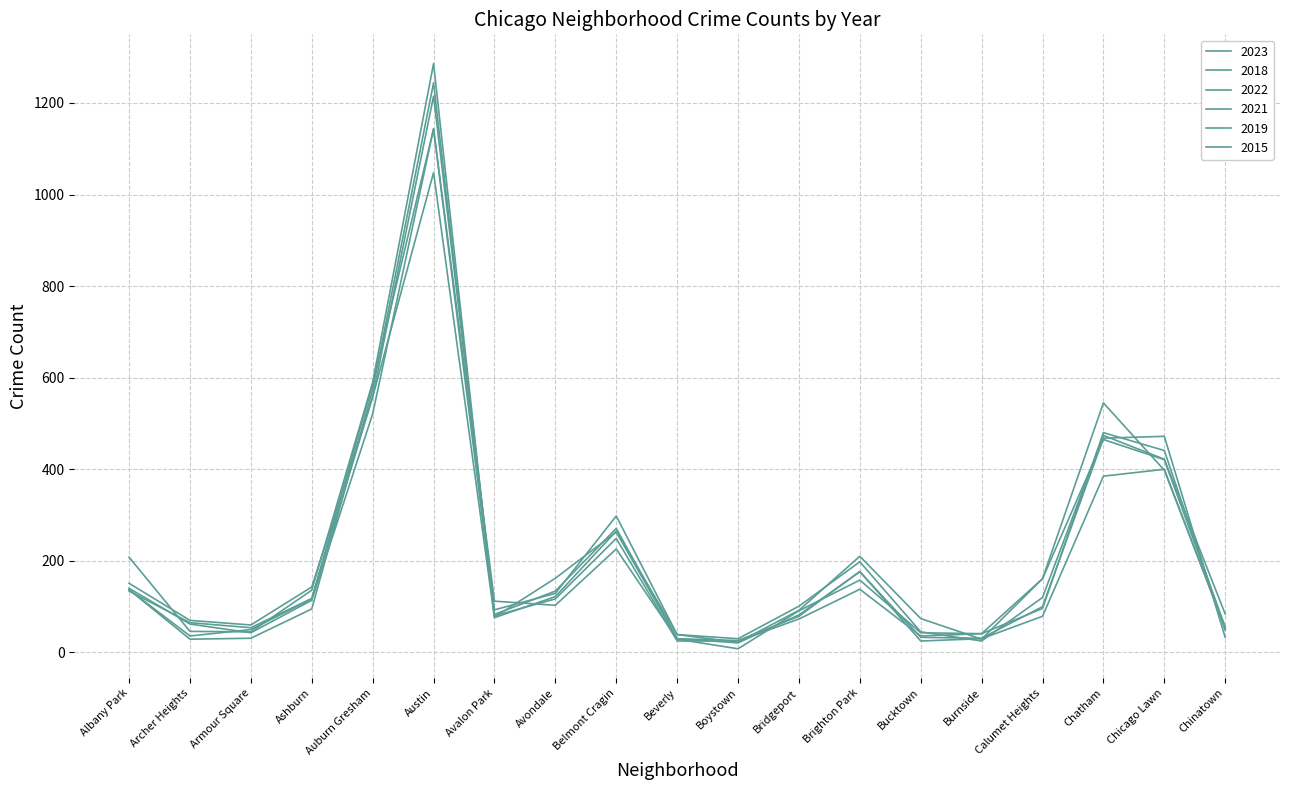

What is the difference between the second highest and second lowest values in the 2018 series?

560